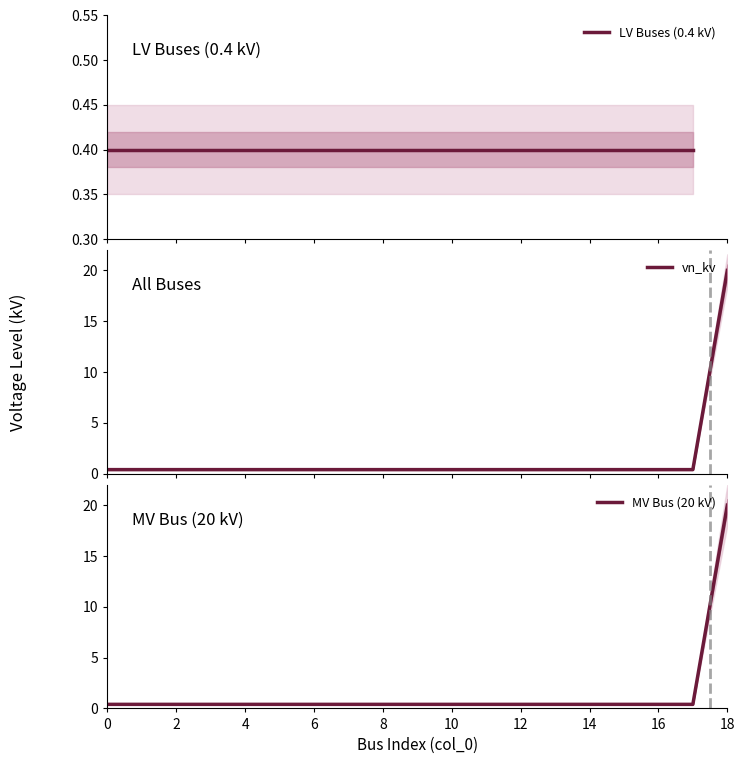

What is the value of the 6th point from the left?

0.4